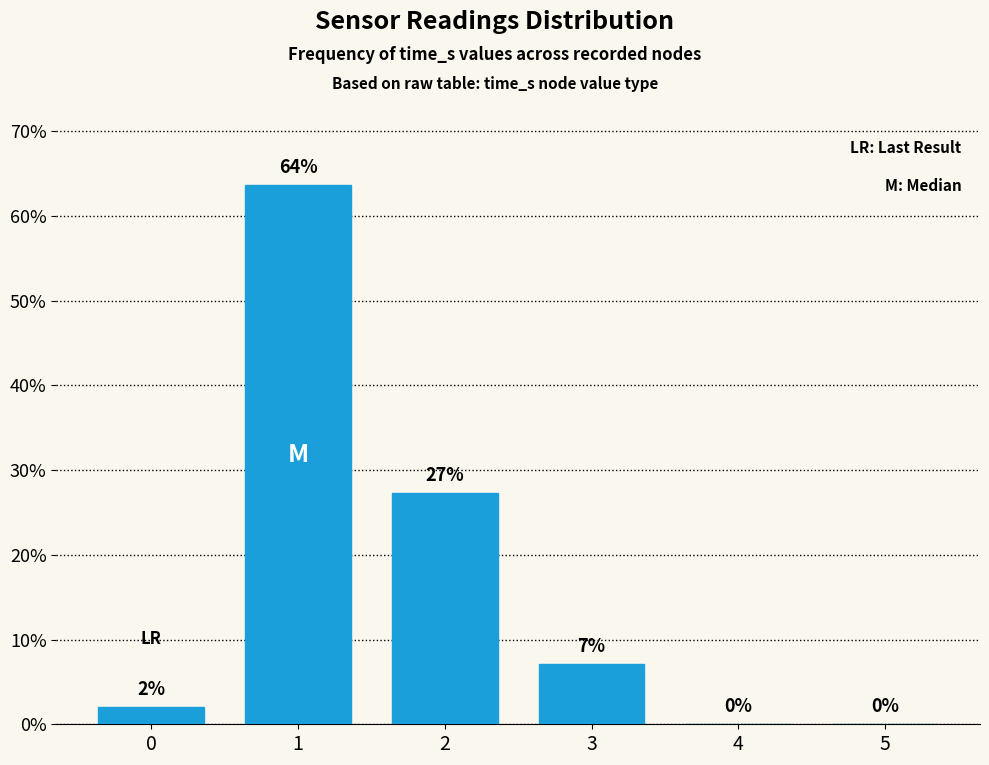

The value at 5 is 0.0. True or false?

True